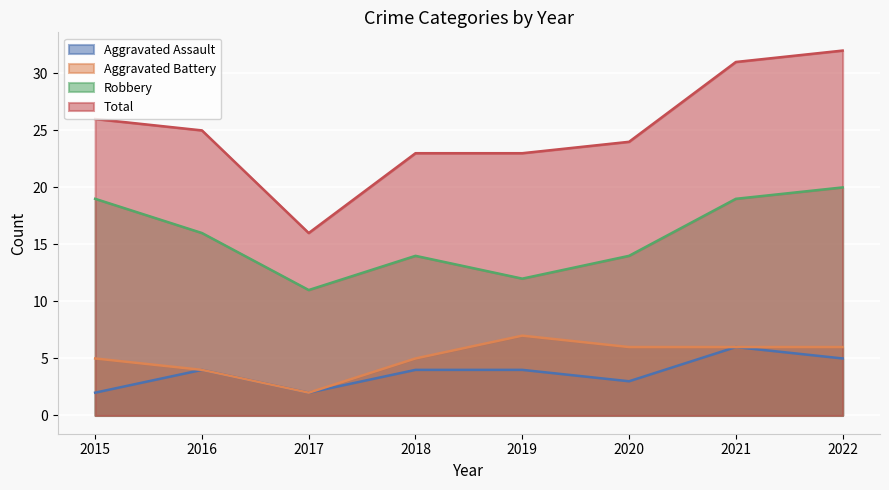

Reading left to right, transcribe all the data shown in this chart.

Aggravated Assault: 2015=2	2016=4	2017=2	2018=4	2019=4	2020=3	2021=6	2022=5
Aggravated Battery: 2015=5	2016=4	2017=2	2018=5	2019=7	2020=6	2021=6	2022=6
Robbery: 2015=19	2016=16	2017=11	2018=14	2019=12	2020=14	2021=19	2022=20
Total: 2015=26	2016=25	2017=16	2018=23	2019=23	2020=24	2021=31	2022=32